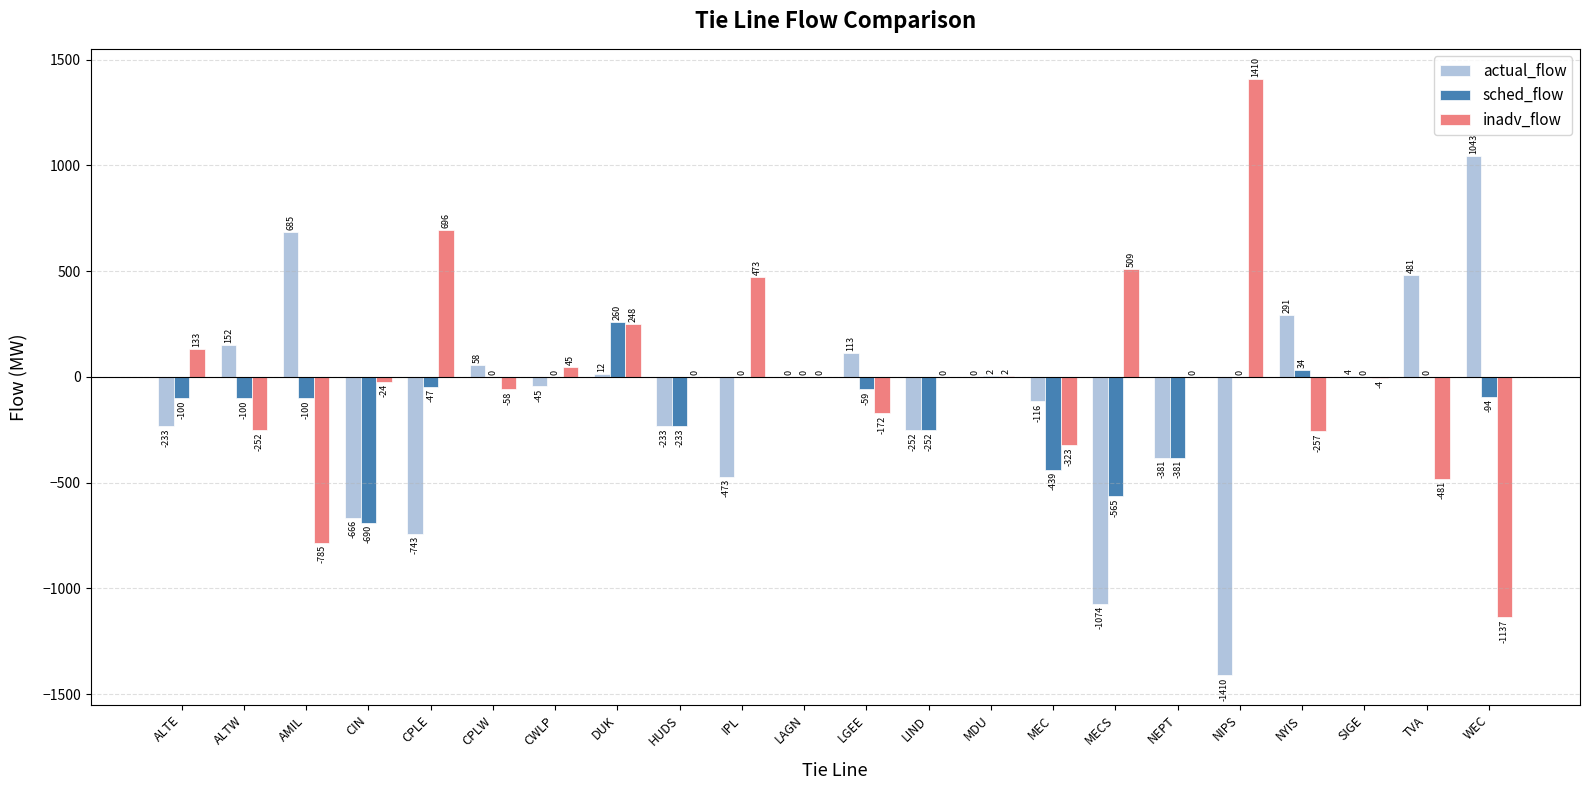

The value of sched_flow at CPLE is -47.0. True or false?

True